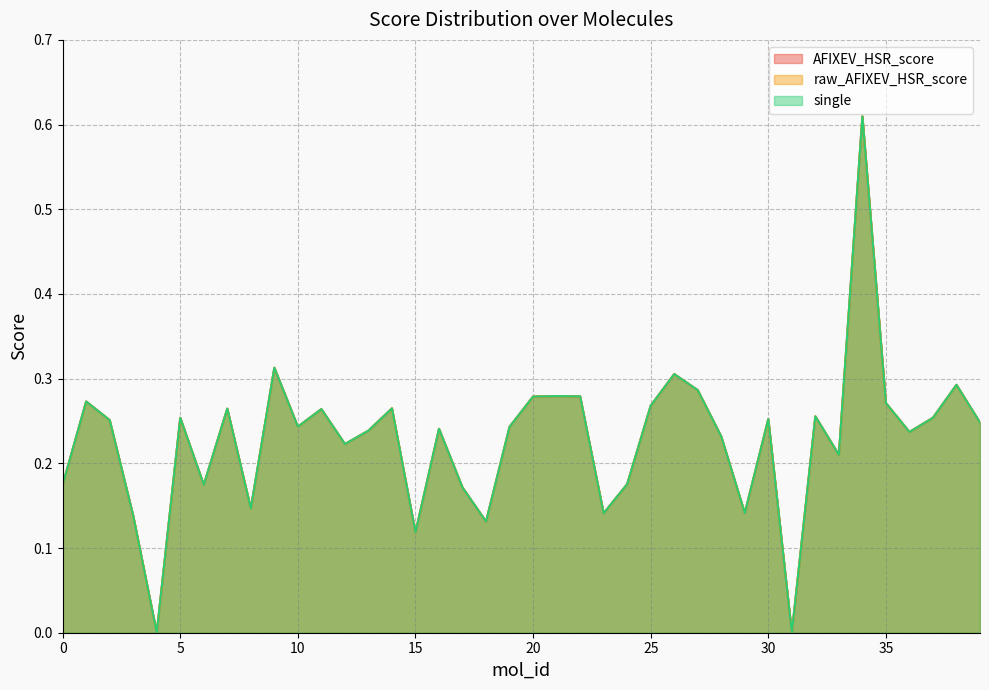

What is the approximate value of single at 25?

0.3